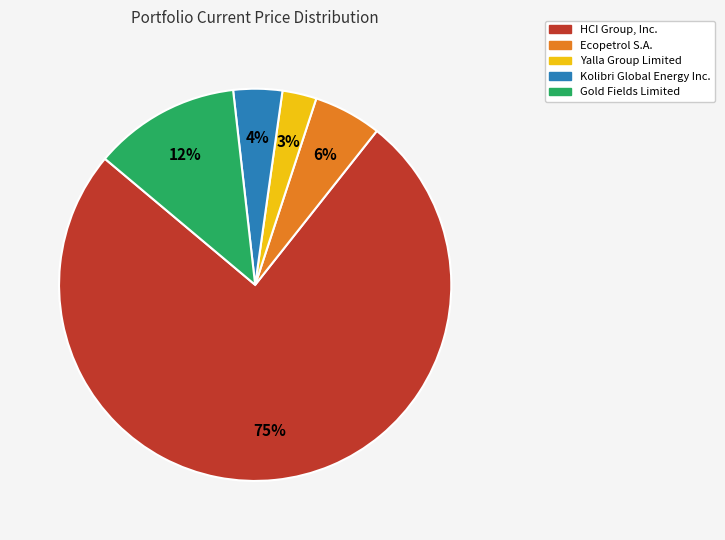

To the nearest percent, what is the average slice percentage?

20%